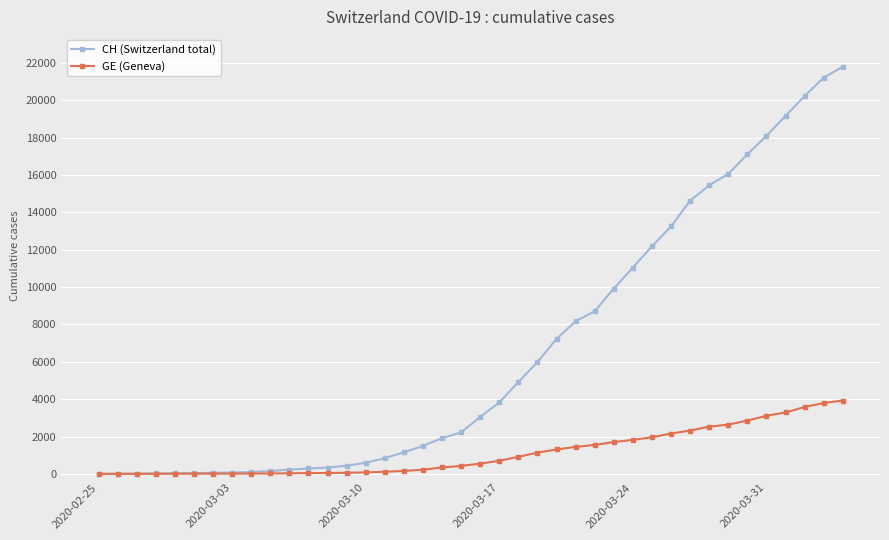

What is the highest value of the CH (Switzerland total) series?

21807